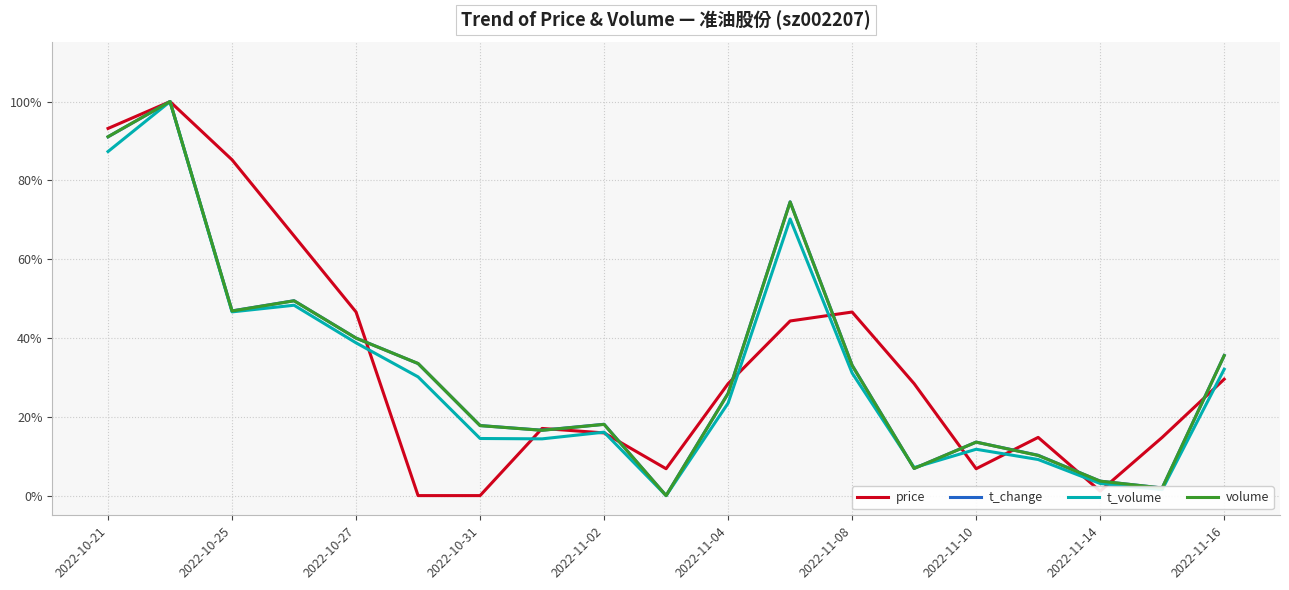

What is the difference between the second highest and second lowest values in the volume series?

0.9